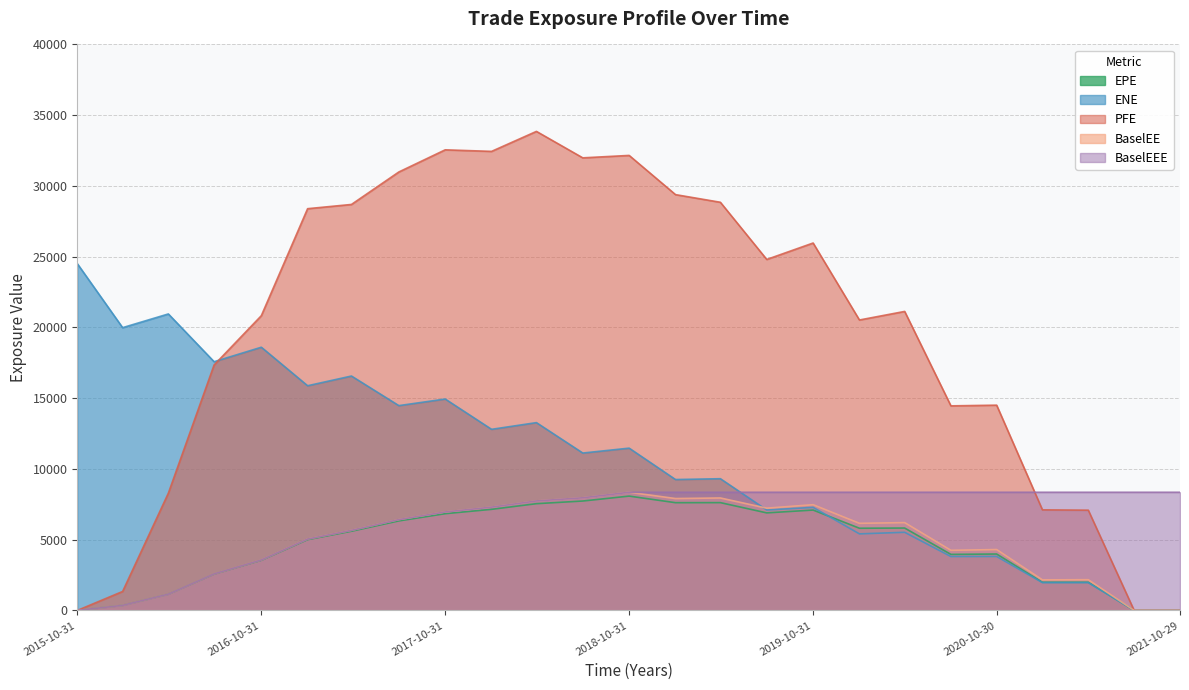

At which category is the sum across all series the highest?

2018-04-30